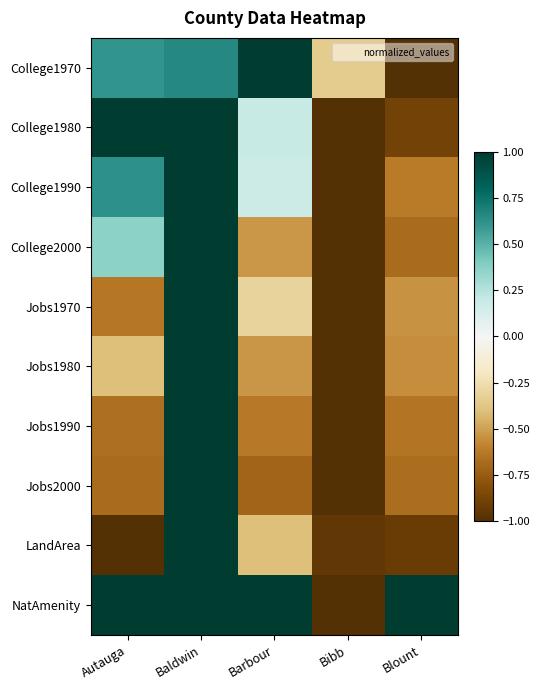

Reading left to right, what are all the values shown in this chart?

College1970: Autauga=0.6	Baldwin=0.7	Barbour=1.0	Bibb=-0.3	Blount=-1.0
College1980: Autauga=1.0	Baldwin=1.0	Barbour=0.2	Bibb=-1.0	Blount=-0.9
College1990: Autauga=0.6	Baldwin=1.0	Barbour=0.2	Bibb=-1.0	Blount=-0.6
College2000: Autauga=0.4	Baldwin=1.0	Barbour=-0.5	Bibb=-1.0	Blount=-0.7
Jobs1970: Autauga=-0.6	Baldwin=1.0	Barbour=-0.3	Bibb=-1.0	Blount=-0.5
Jobs1980: Autauga=-0.4	Baldwin=1.0	Barbour=-0.5	Bibb=-1.0	Blount=-0.6
Jobs1990: Autauga=-0.7	Baldwin=1.0	Barbour=-0.6	Bibb=-1.0	Blount=-0.6
Jobs2000: Autauga=-0.7	Baldwin=1.0	Barbour=-0.7	Bibb=-1.0	Blount=-0.7
LandArea: Autauga=-1.0	Baldwin=1.0	Barbour=-0.4	Bibb=-0.9	Blount=-0.9
NatAmenity: Autauga=1.0	Baldwin=1.0	Barbour=1.0	Bibb=-1.0	Blount=1.0